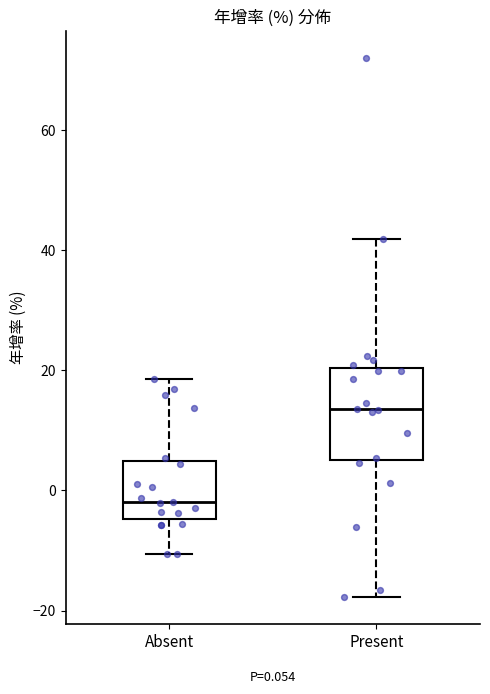

Comparing the boxes themselves (not the whiskers), which one is the tallest?

Present